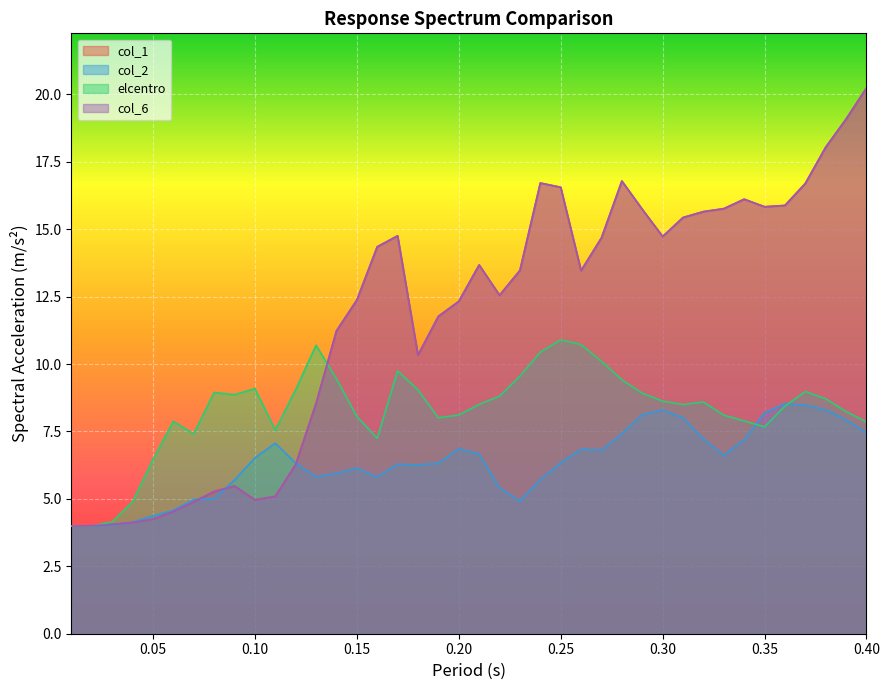

Reading right to left, what are all the values shown in this chart?

col_1: 20.2	19.1	18.0	16.7	15.9	15.8	16.1	15.8	15.7	15.4	14.7	15.7	16.8	14.7	13.5	16.6	16.7	13.5	12.6	13.7	12.3	11.8	10.3	14.8	14.3	12.4	11.2	8.5	6.3	5.1	5.0	5.5	5.3	4.9	4.5	4.3	4.1	4.1	4.0	4.0
col_2: 7.4	7.9	8.3	8.5	8.5	8.2	7.2	6.6	7.2	8.0	8.3	8.1	7.4	6.8	6.8	6.3	5.7	4.9	5.4	6.7	6.9	6.3	6.3	6.3	5.8	6.1	5.9	5.8	6.3	7.1	6.5	5.7	5.0	5.0	4.6	4.4	4.1	4.0	4.0	4.0
elcentro: 7.8	8.2	8.7	9.0	8.4	7.7	7.9	8.1	8.6	8.5	8.6	8.9	9.4	10.1	10.7	10.9	10.4	9.5	8.8	8.5	8.1	8.0	9.0	9.7	7.2	8.1	9.4	10.7	9.1	7.5	9.1	8.9	8.9	7.4	7.9	6.5	4.9	4.2	4.0	4.0
col_6: 20.2	19.1	18.0	16.7	15.9	15.8	16.1	15.8	15.7	15.4	14.7	15.7	16.8	14.7	13.5	16.6	16.7	13.5	12.6	13.7	12.3	11.8	10.3	14.8	14.3	12.4	11.2	8.5	6.3	5.1	5.0	5.5	5.3	4.9	4.5	4.3	4.1	4.1	4.0	4.0